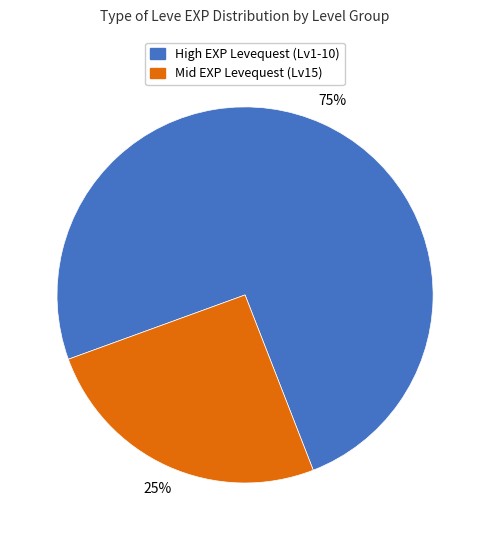

Is there any slice that represents more than half of the pie?

Yes